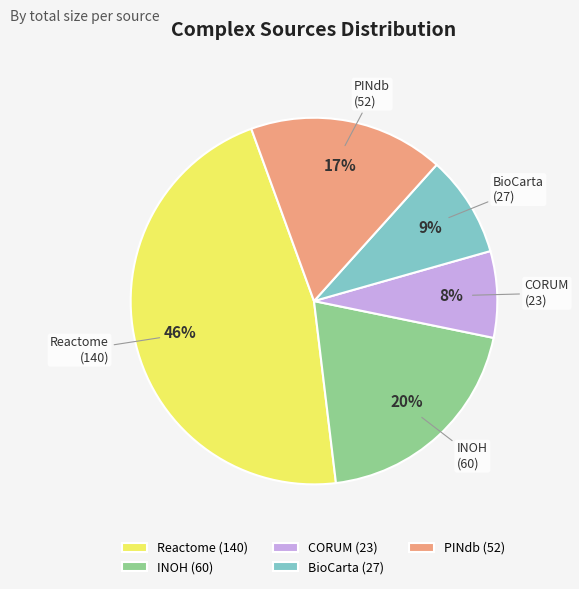

To the nearest percent, what percentage of the pie is CORUM (23)?

8%